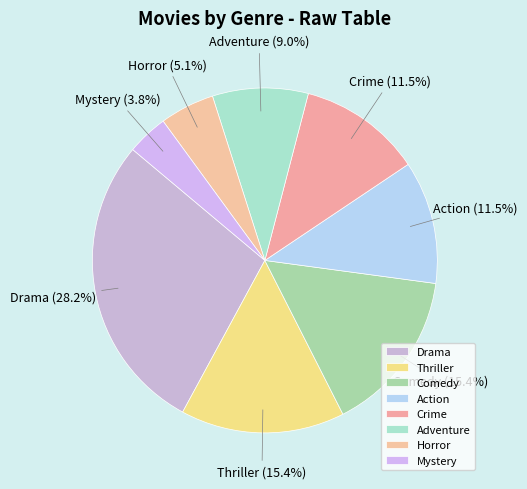

Combined, do Horror and Crime account for over 50%?

No